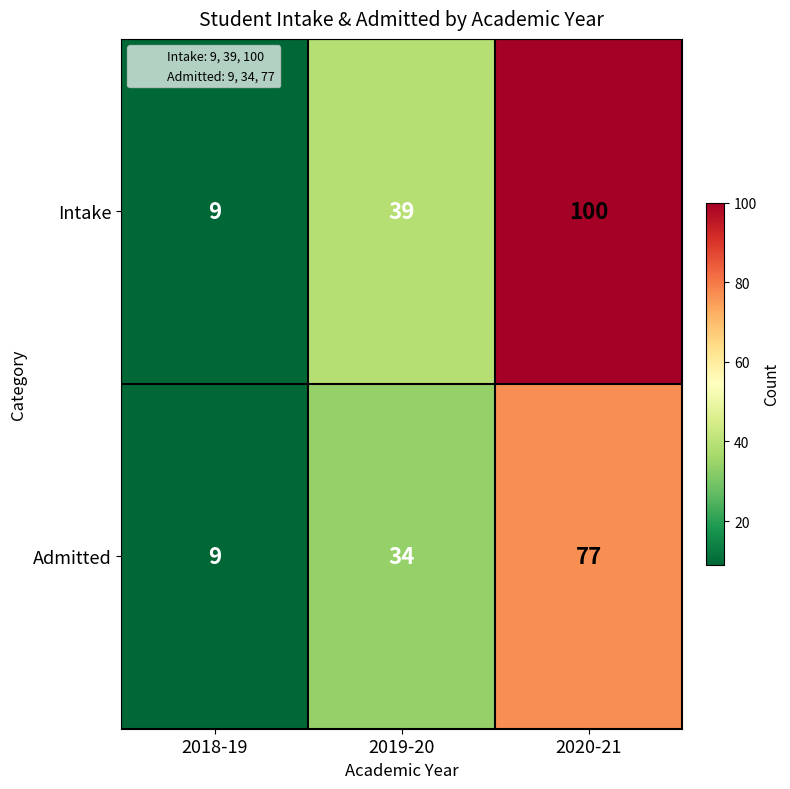

Count the number of data series in this chart.

2